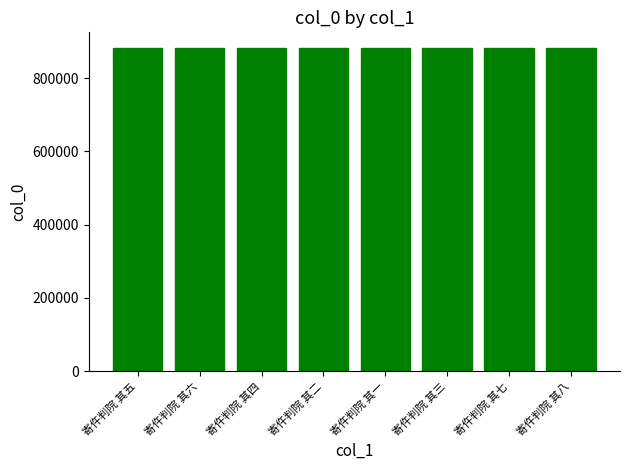

What is the smallest value displayed?

881162